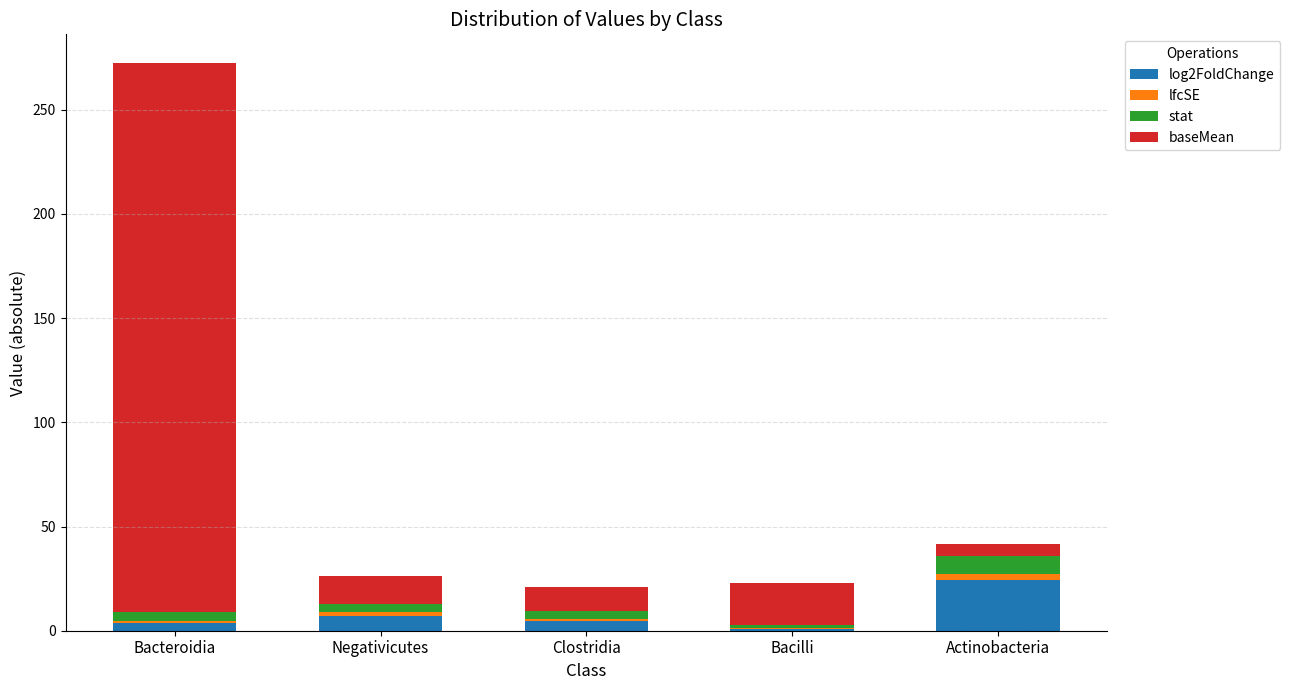

How many distinct data groups are displayed?

4